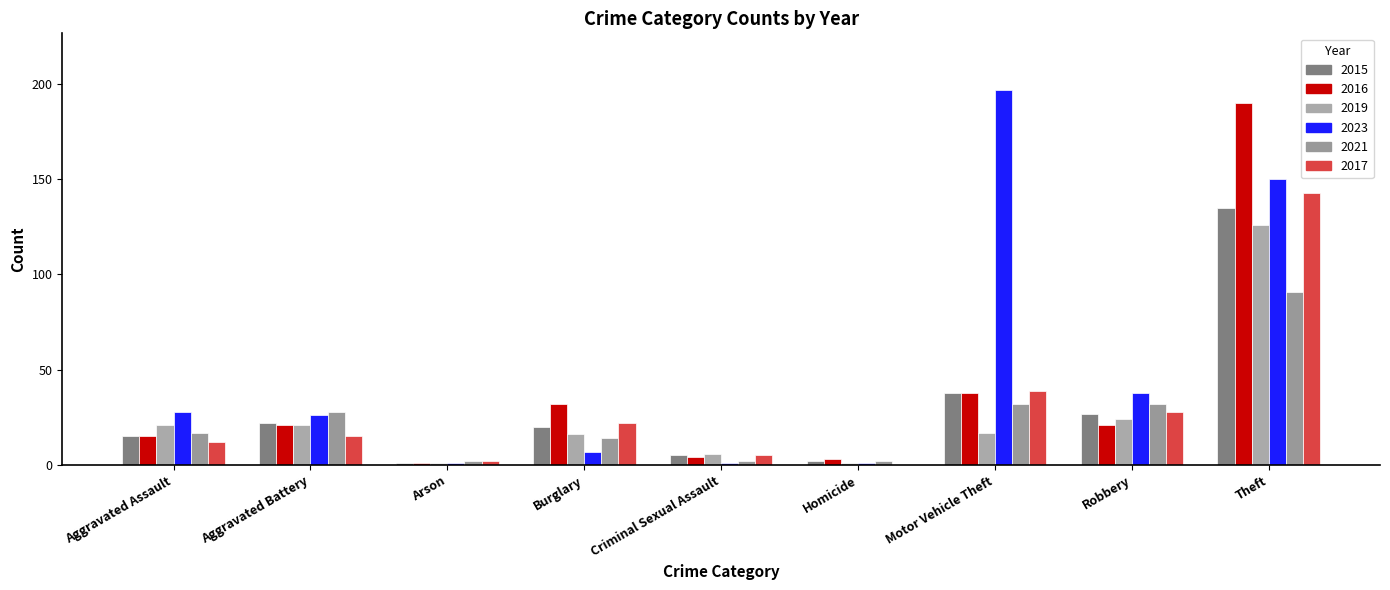

How many groups of bars are there?

9